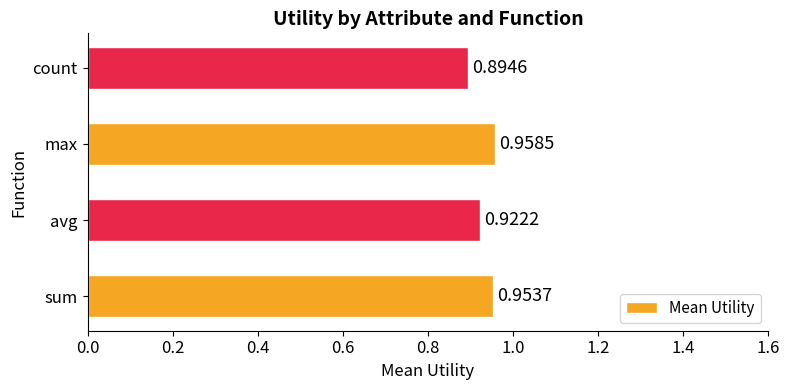

Rank the categories by value from lowest to highest.

count, avg, sum, max